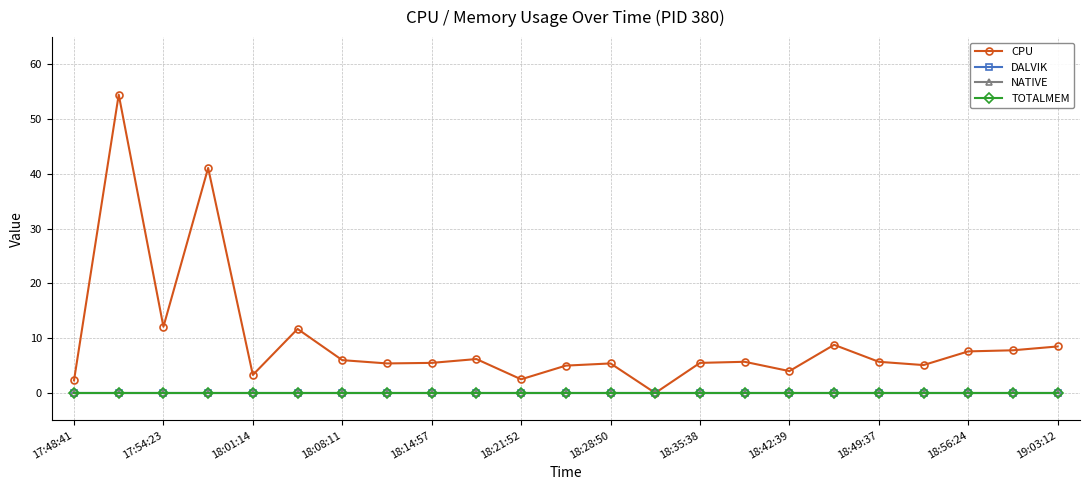

Does the chart have visible grid lines?

Yes